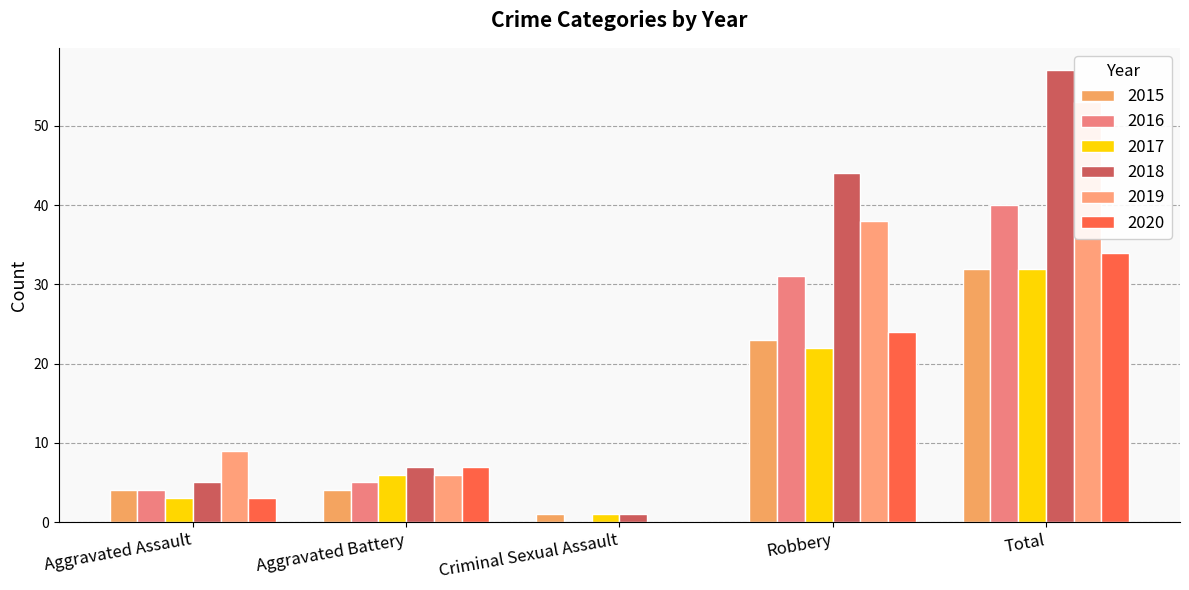

List the labels in order of 2018 value, smallest first.

Criminal Sexual Assault, Aggravated Assault, Aggravated Battery, Robbery, Total